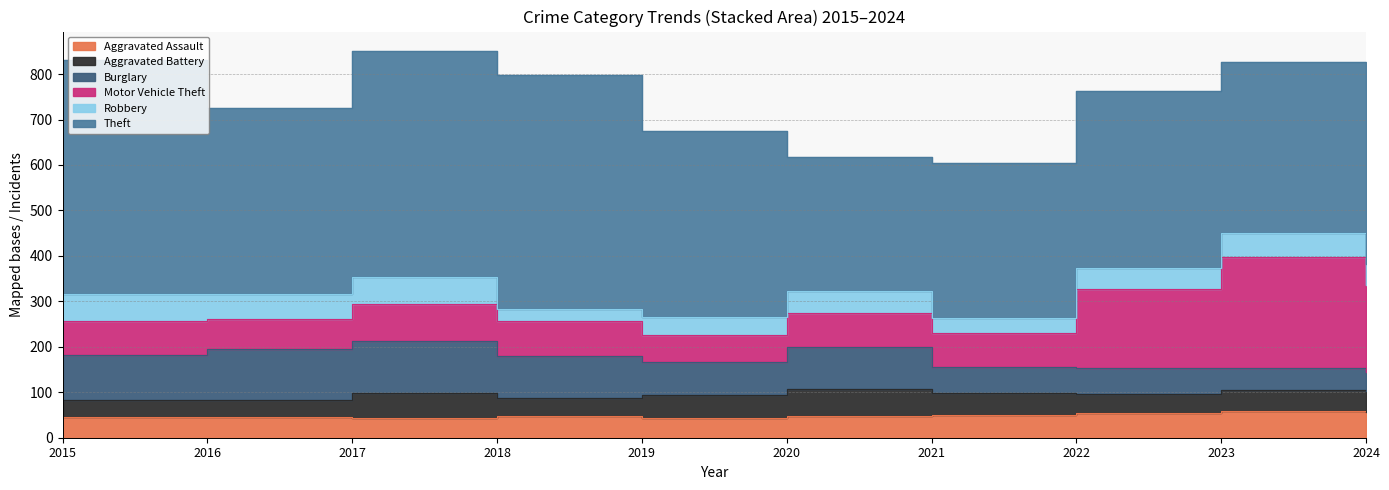

Rank the series at 2023 from highest to lowest value.

Theft, Motor Vehicle Theft, Aggravated Assault, Robbery, Burglary, Aggravated Battery